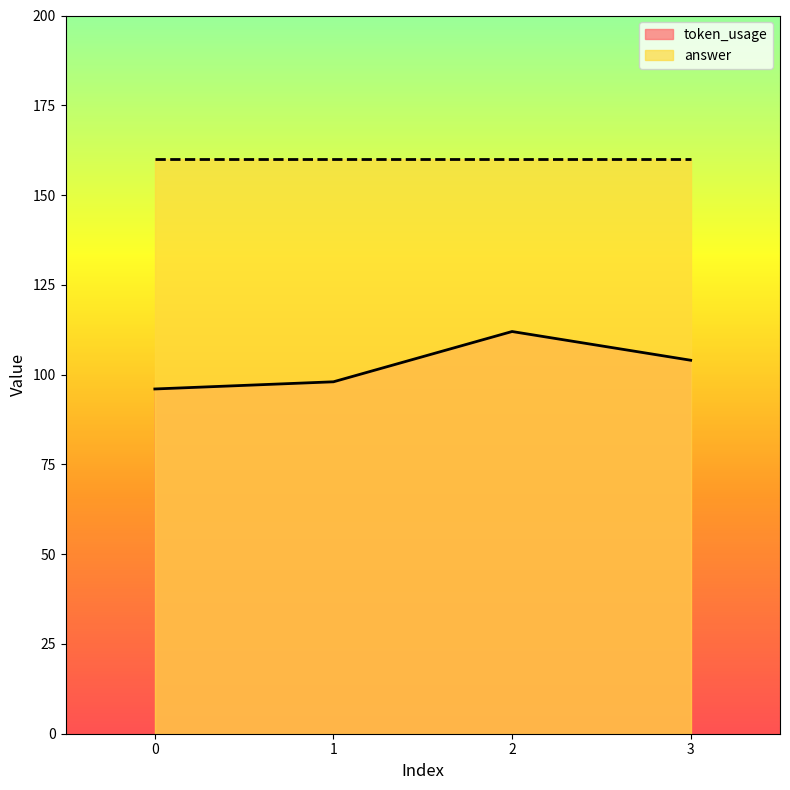

List the labels in order of value, largest first.

2, 3, 1, 0